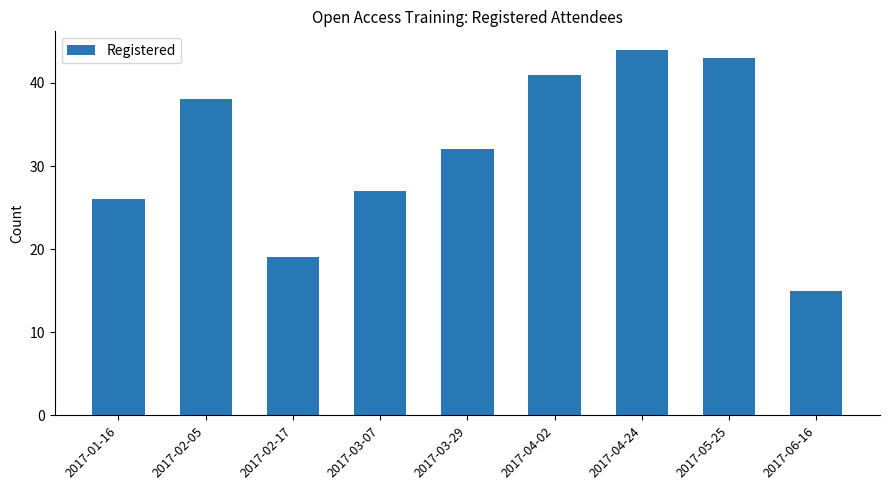

What is the value of the 4th bar from the left?

27